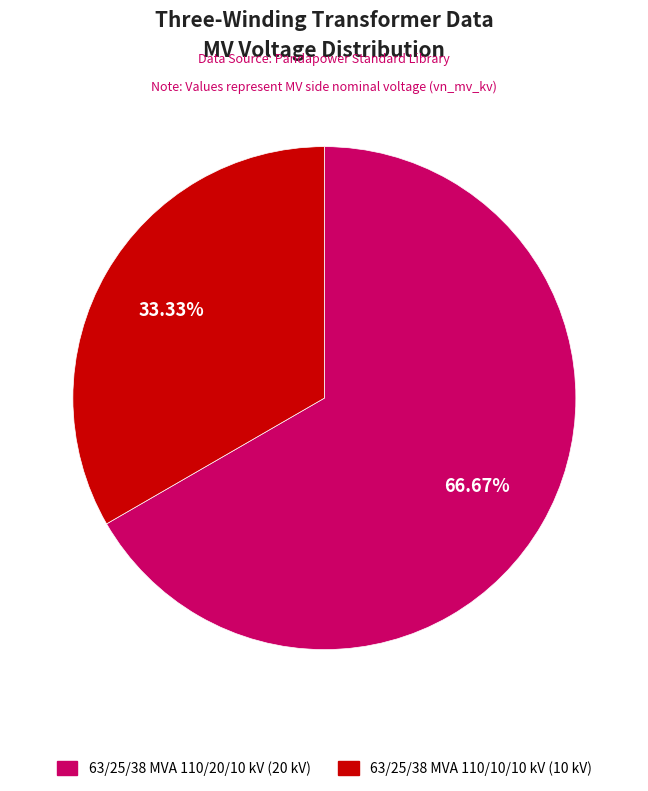

What is the smallest slice in the pie chart?

63/25/38 MVA 110/10/10 kV